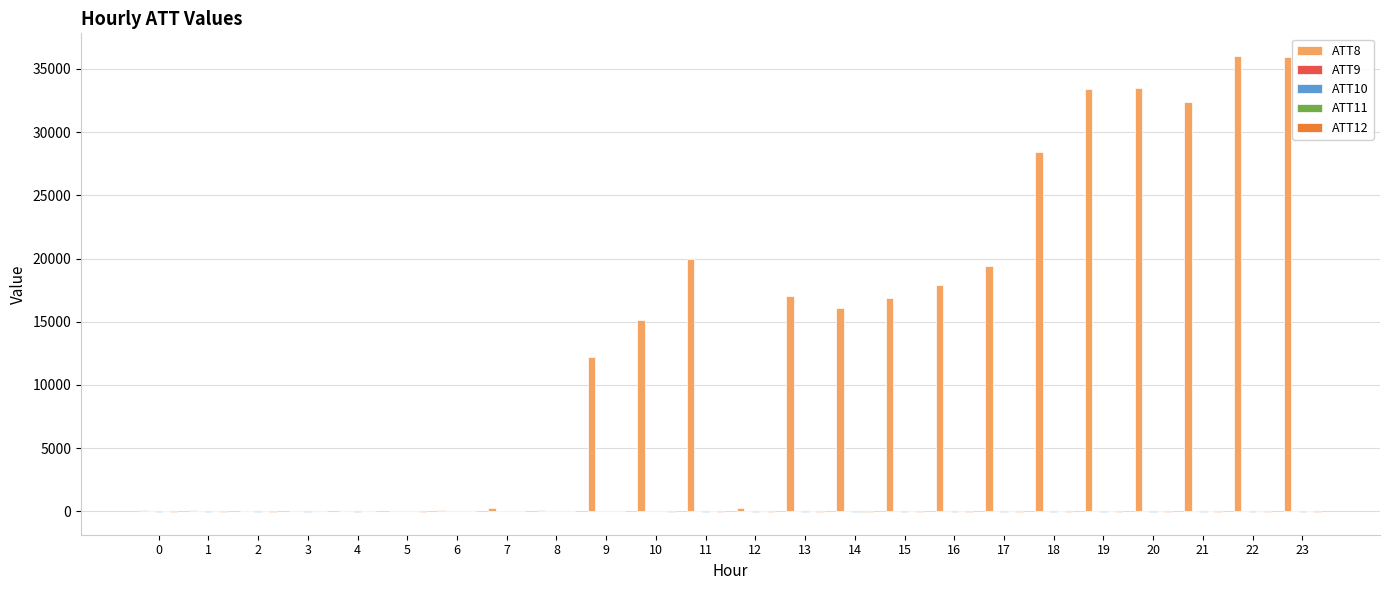

Which series has the largest total across all categories?

ATT8